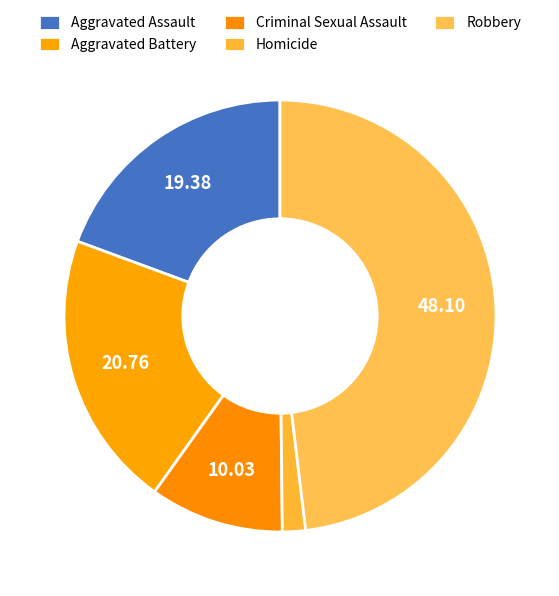

How many slices are in this pie chart?

5